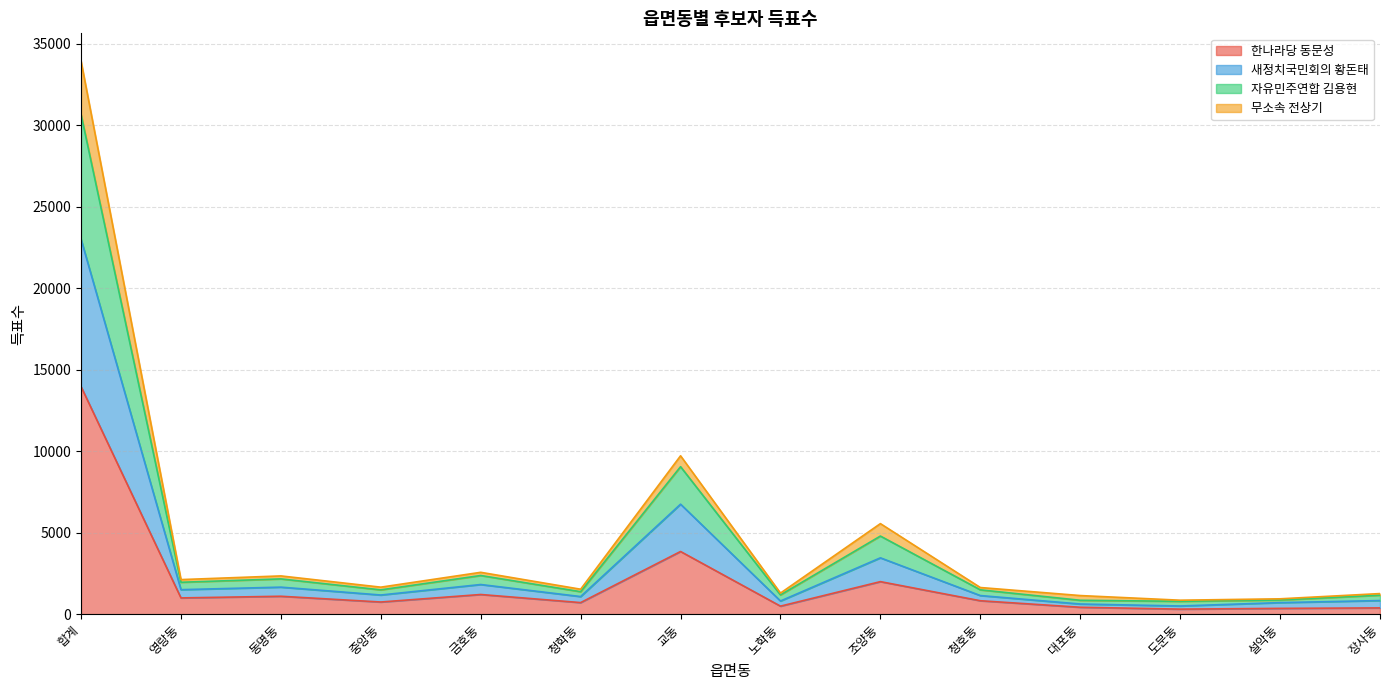

Is it true that 한나라당 동문성 equals 2032 at 금호동?

False